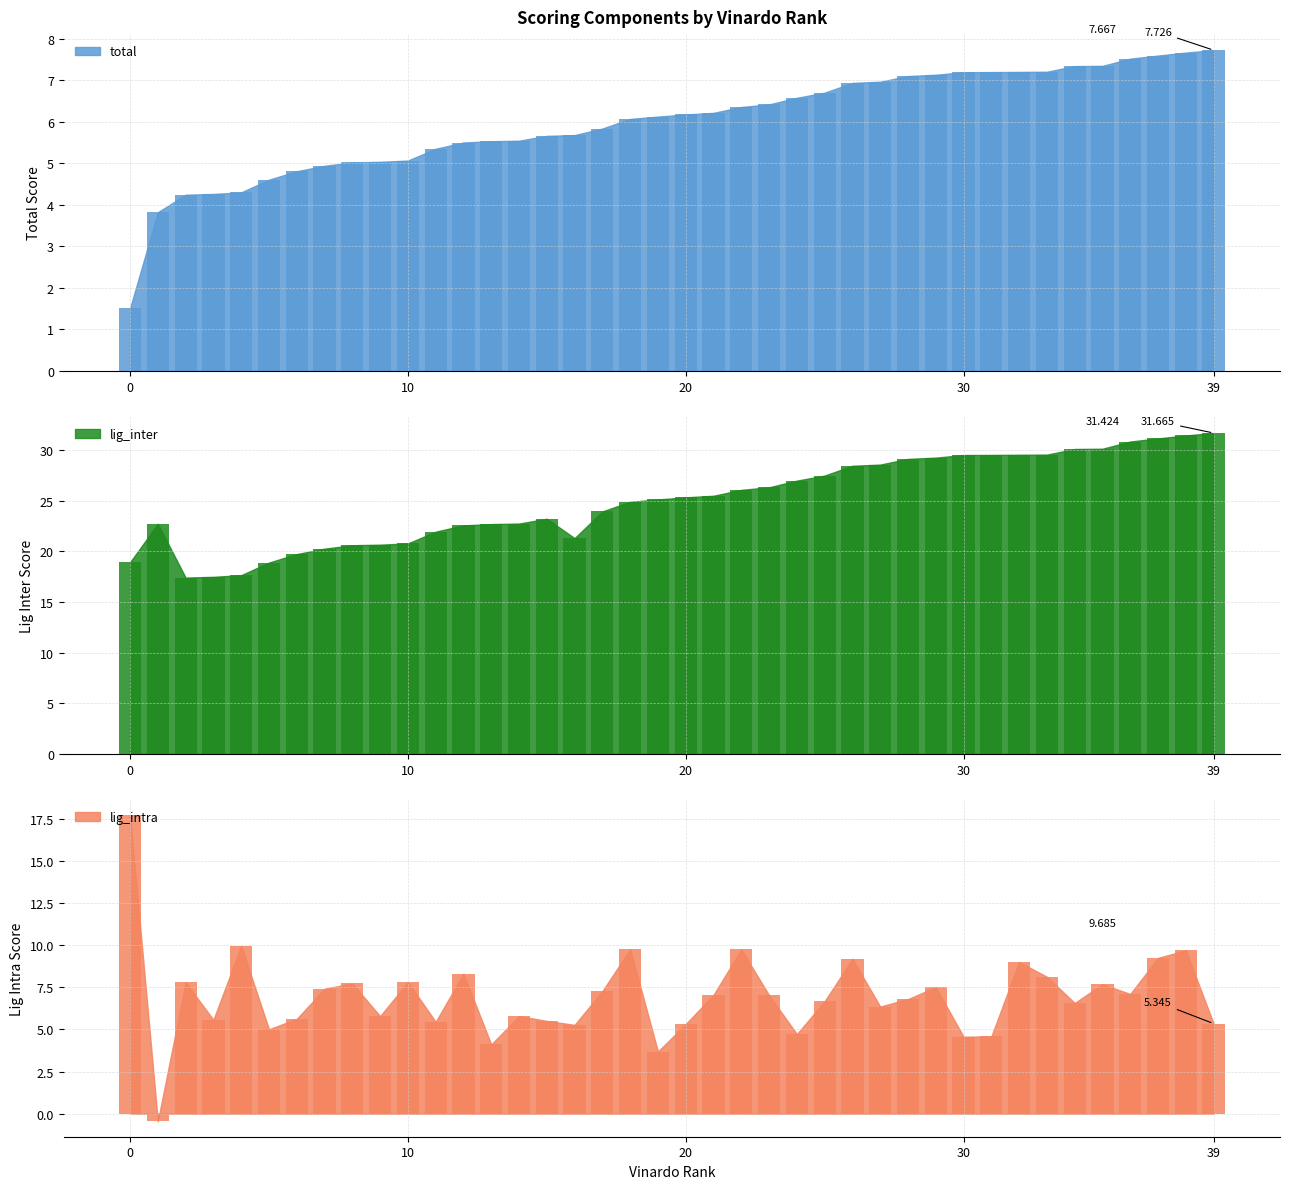

Where does the lig_inter series first go above 25?

19